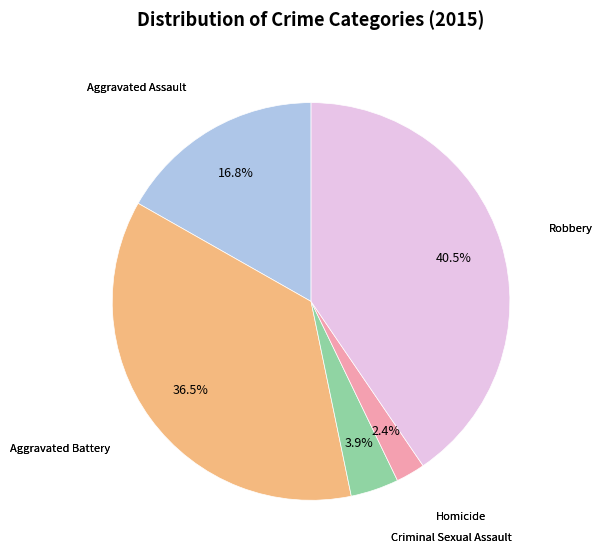

What portion of the pie excludes Aggravated Assault?

83.2%